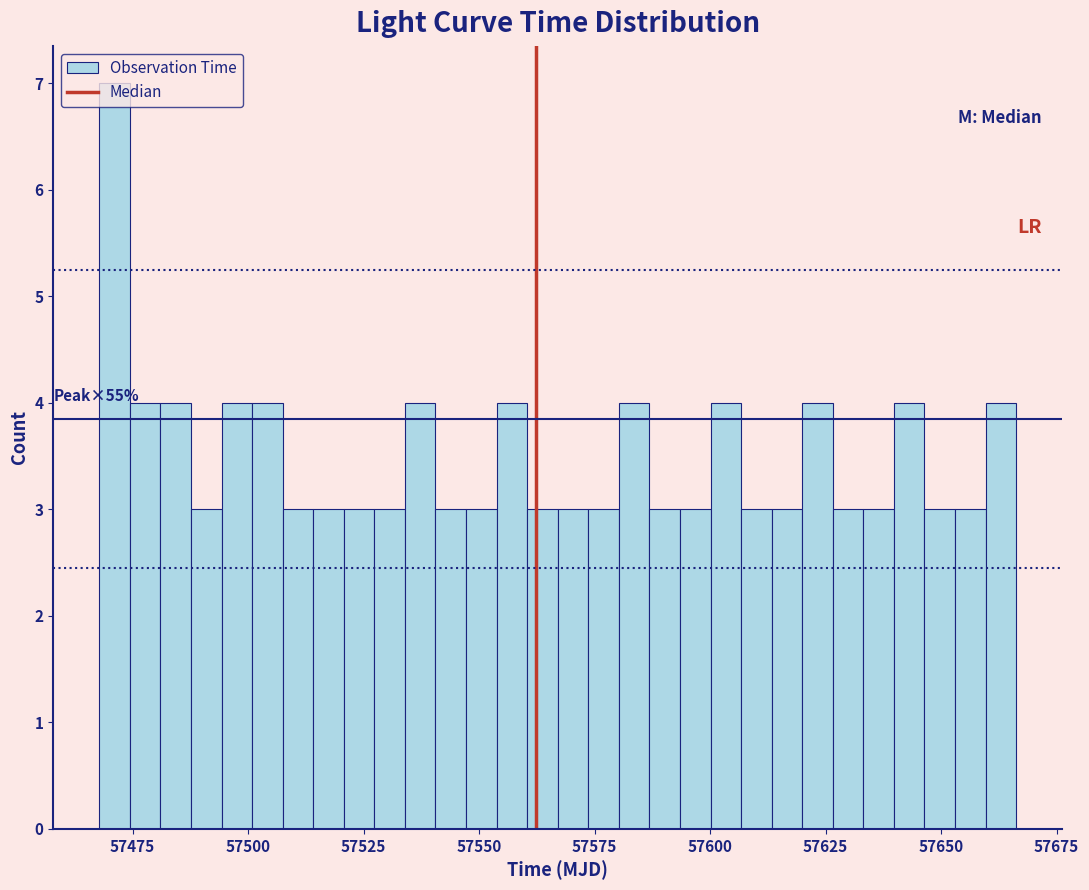

Read against the x-axis, roughly where is the centre of the tallest bar?

57470